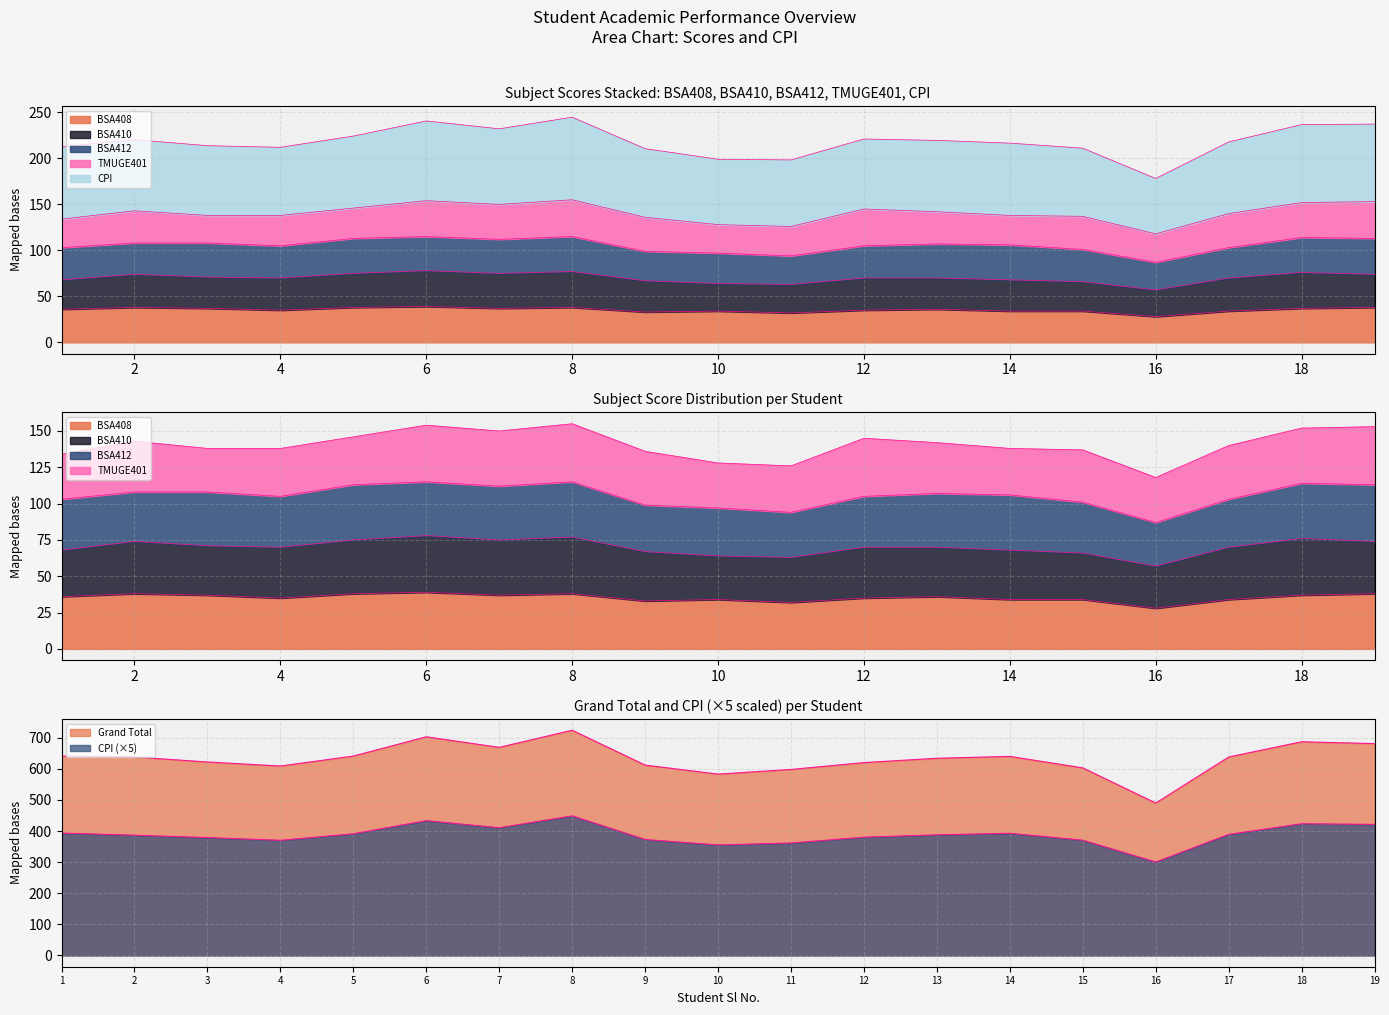

The CPI series shows 389.3 at 17. True or false?

True